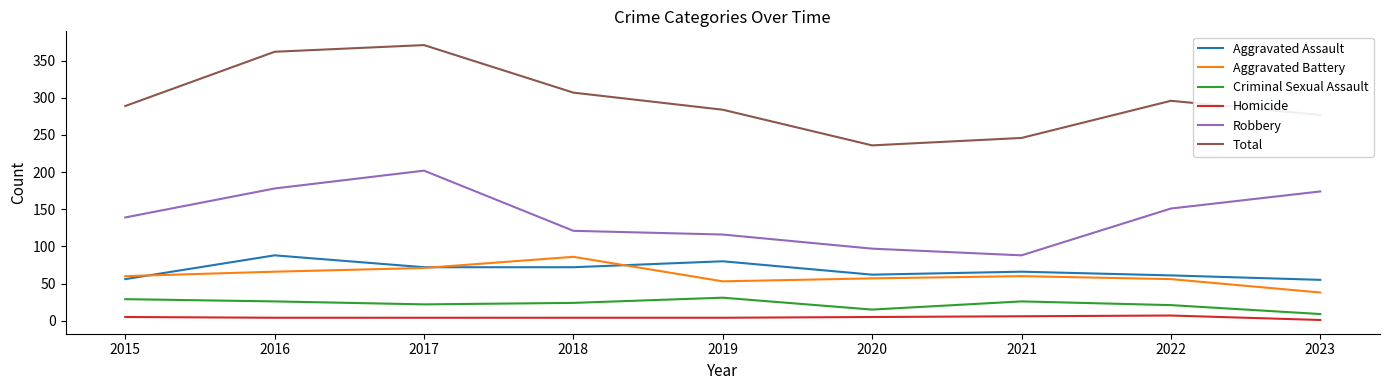

Which series has the widest spread of values?

Total